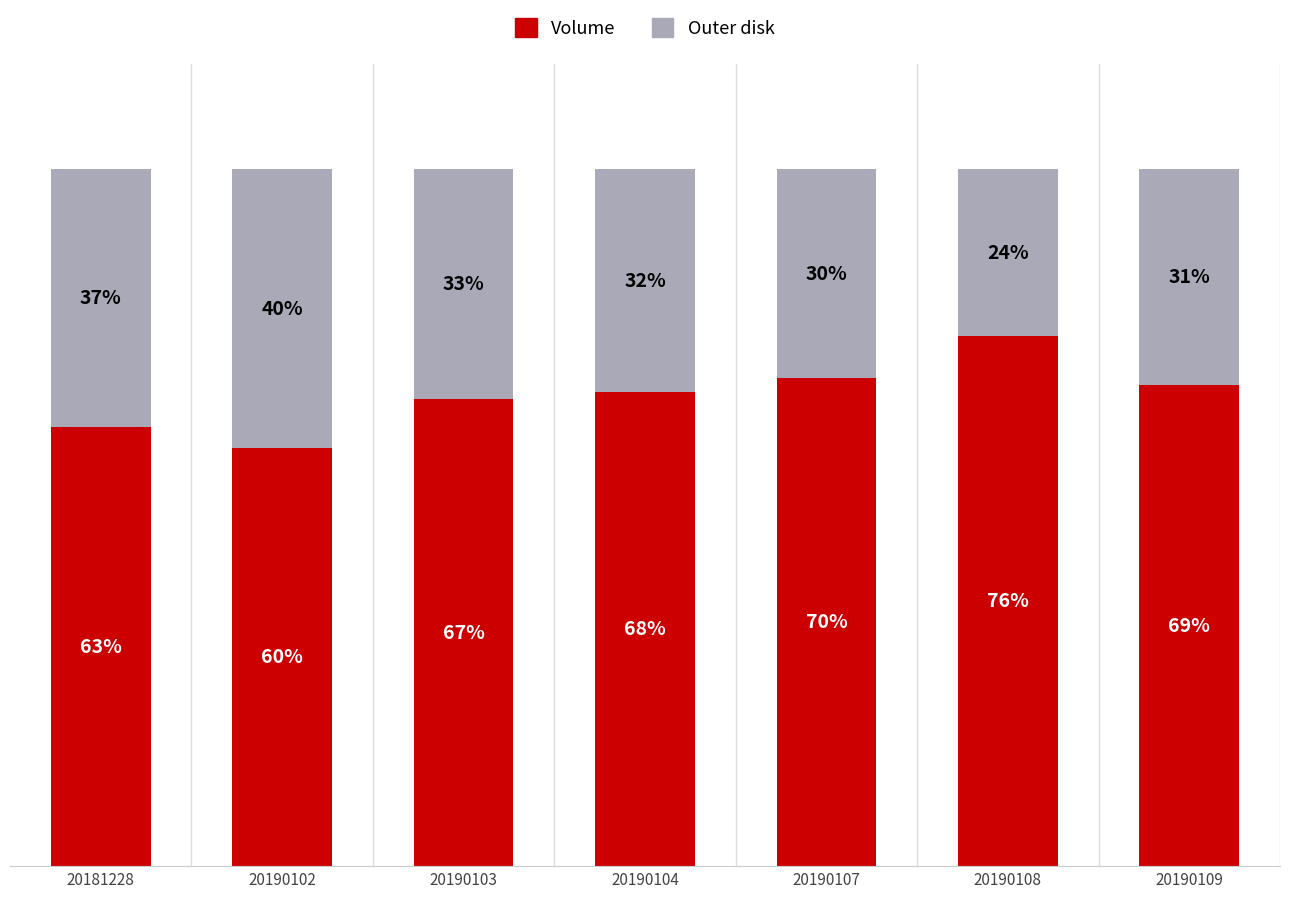

Between 20190102 and 20181228, which is larger?

20181228